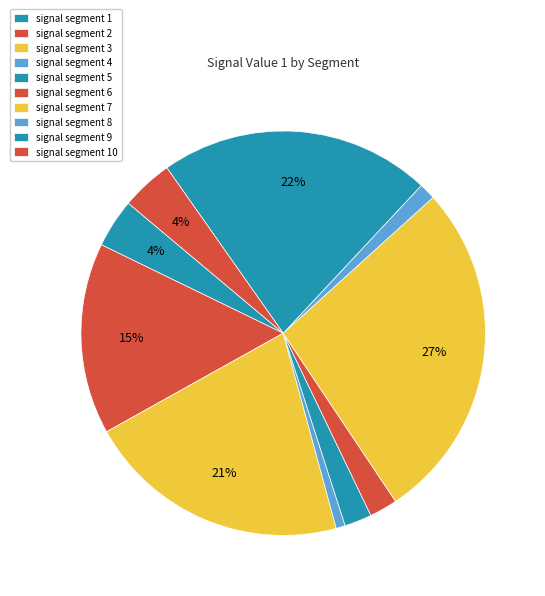

True or false: signal segment 4 accounts for 11% of the total.

False